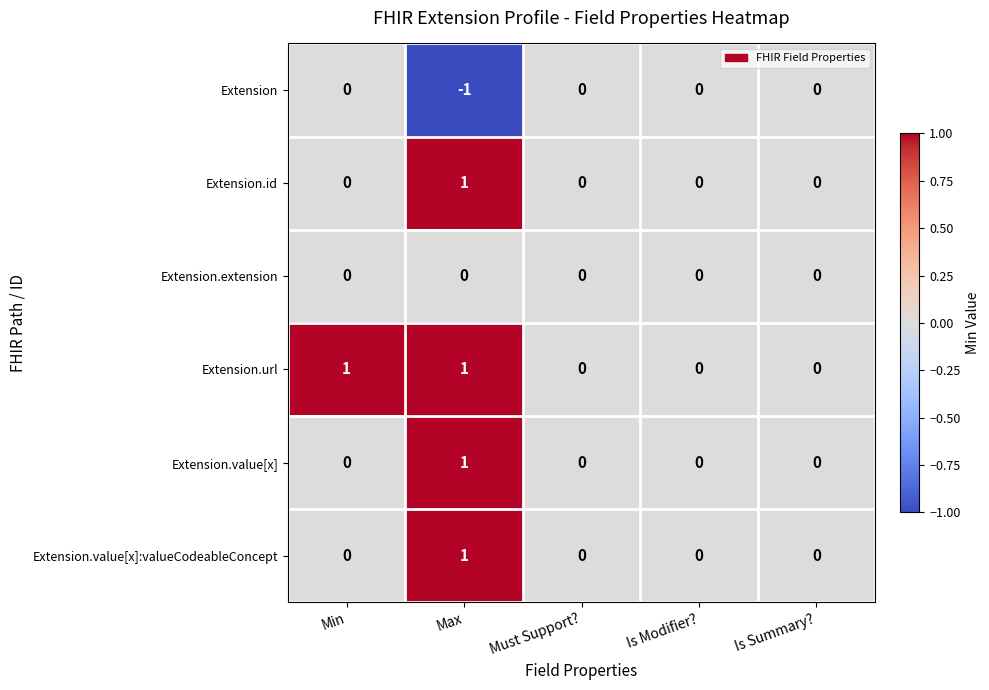

At which category is the sum across all series the highest?

Max